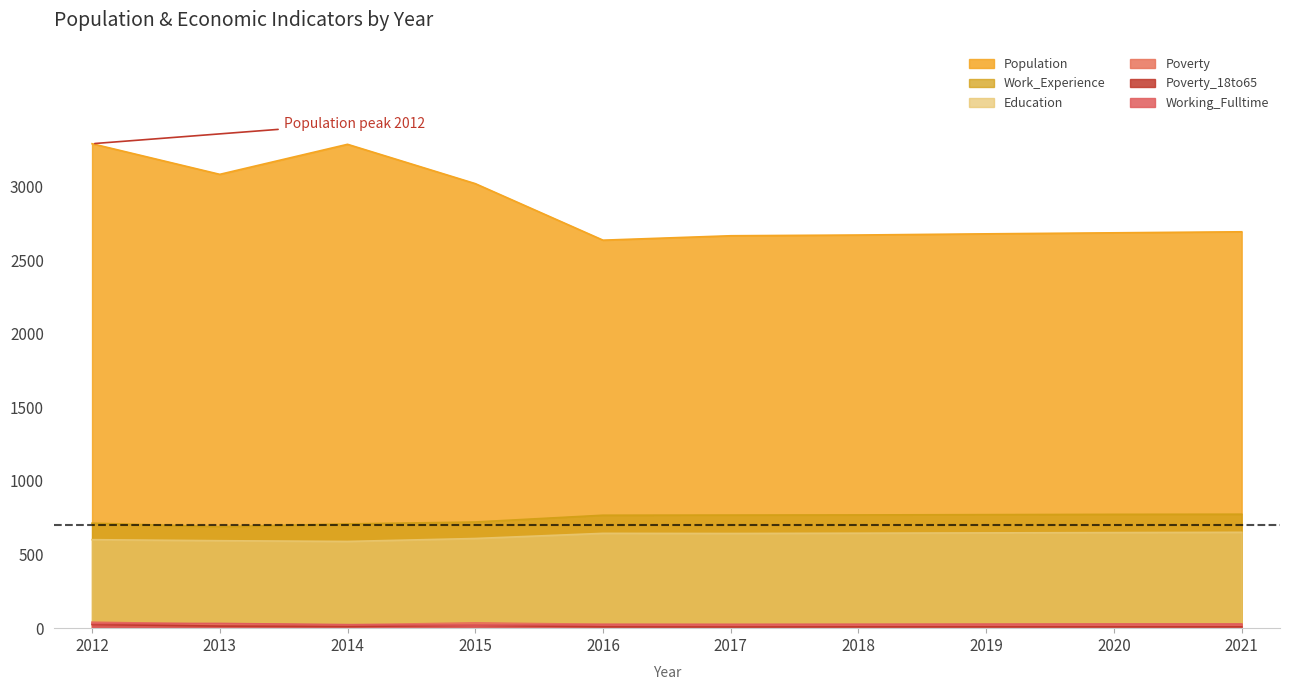

True or false: Work_Experience has a value of 767 at 2016.

True